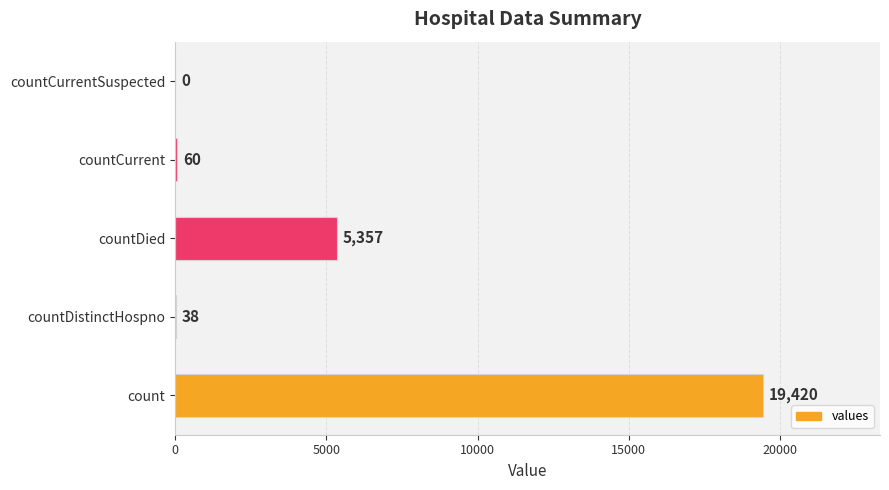

The value at countCurrentSuspected is 0. True or false?

True